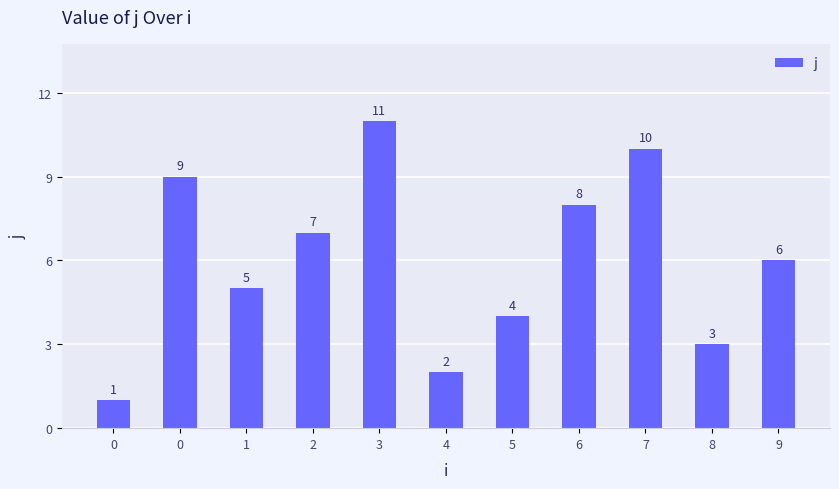

The value at 9 is 6. True or false?

True